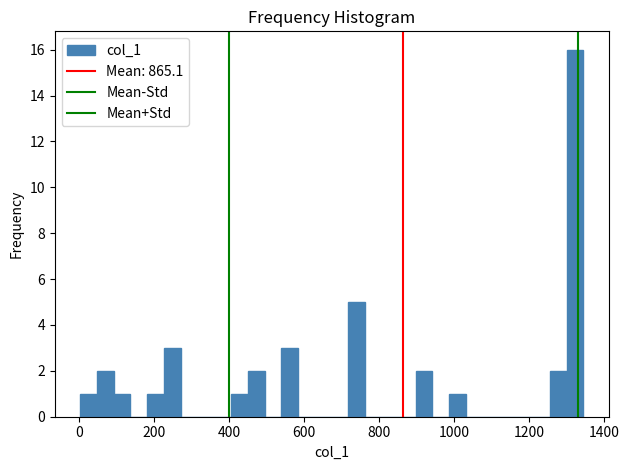

Around what value on the x-axis is the tallest bar? Give the approximate position of its centre, as read against the axis.

1320